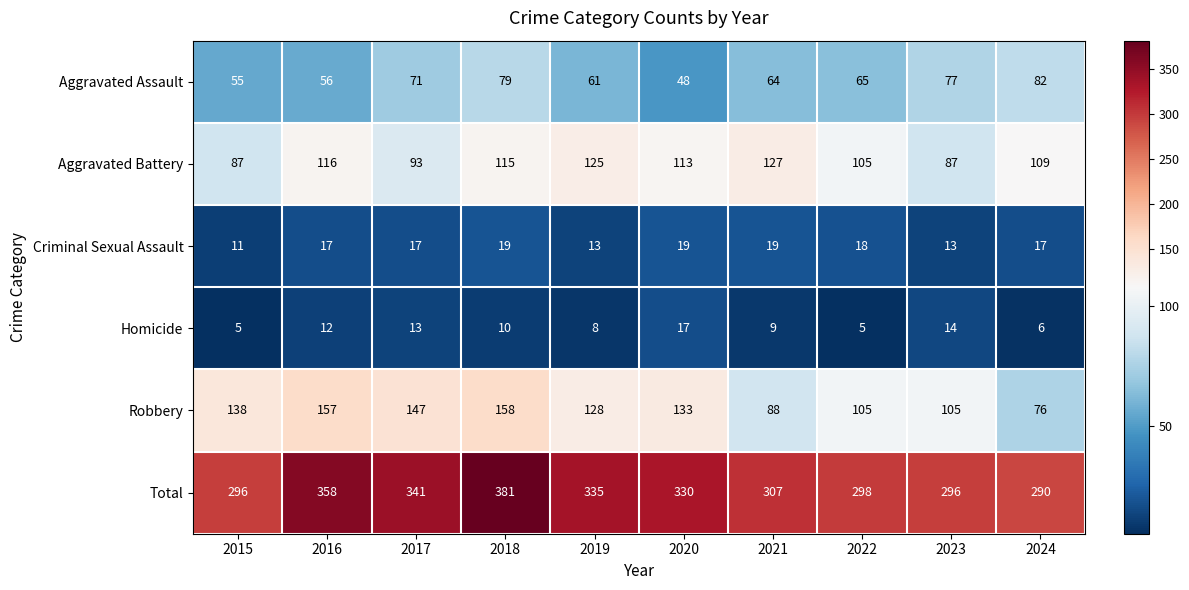

Which series has the largest total across all categories?

Total